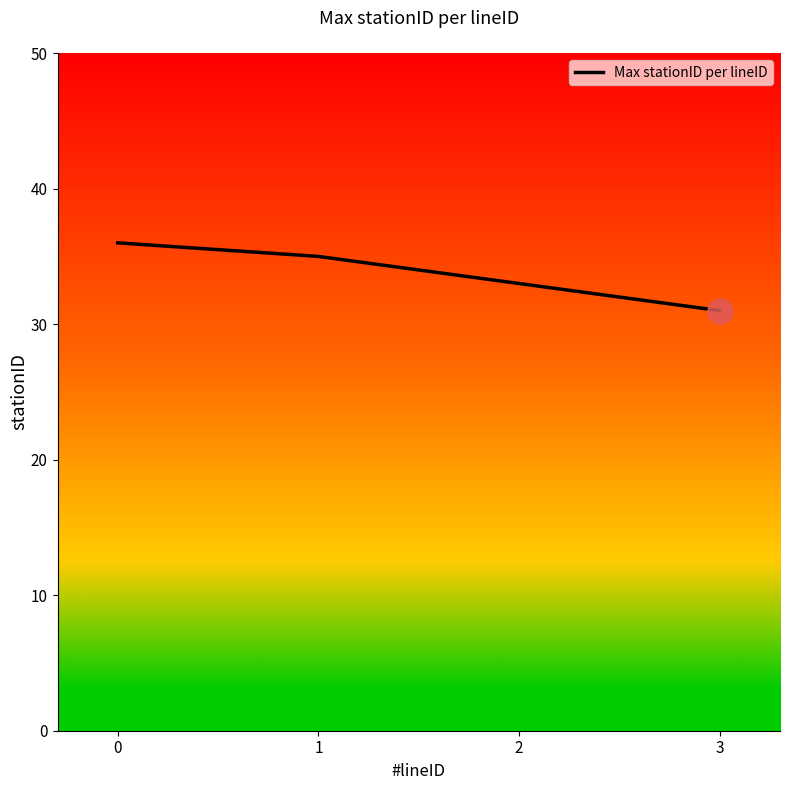

Approximately how many times larger is the value at 1 compared to 3?

1.1